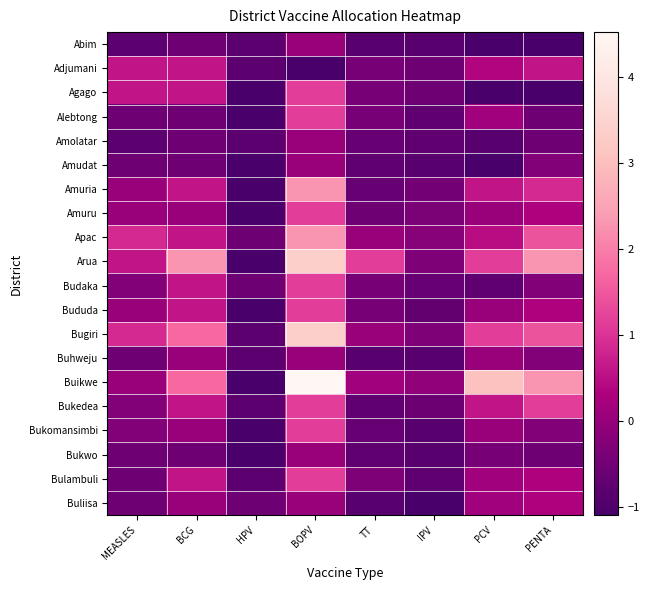

Reading left to right, what are all the values shown in this chart?

Abim: MEASLES=-0.8	BCG=-0.5	HPV=-0.8	BOPV=0.0	TT=-0.9	IPV=-0.9	PCV=-1.1	PENTA=-1.1
Adjumani: MEASLES=0.6	BCG=0.6	HPV=-0.8	BOPV=-1.1	TT=-0.4	IPV=-0.5	PCV=0.4	PENTA=0.6
Agago: MEASLES=0.6	BCG=0.6	HPV=-1.1	BOPV=1.2	TT=-0.4	IPV=-0.5	PCV=-1.1	PENTA=-1.1
Alebtong: MEASLES=-0.5	BCG=-0.5	HPV=-1.1	BOPV=1.2	TT=-0.4	IPV=-0.8	PCV=0.1	PENTA=-0.5
Amolatar: MEASLES=-0.8	BCG=-0.5	HPV=-0.8	BOPV=0.0	TT=-0.6	IPV=-0.8	PCV=-0.9	PENTA=-0.5
Amudat: MEASLES=-0.5	BCG=-0.5	HPV=-1.1	BOPV=0.0	TT=-0.8	IPV=-0.9	PCV=-1.1	PENTA=-0.3
Amuria: MEASLES=0.0	BCG=0.6	HPV=-1.1	BOPV=2.3	TT=-0.6	IPV=-0.5	PCV=0.6	PENTA=0.9
Amuru: MEASLES=0.0	BCG=0.0	HPV=-1.1	BOPV=1.2	TT=-0.5	IPV=-0.4	PCV=0.0	PENTA=0.3
Apac: MEASLES=0.9	BCG=0.6	HPV=-0.6	BOPV=2.3	TT=0.0	IPV=-0.2	PCV=0.5	PENTA=1.4
Arua: MEASLES=0.6	BCG=2.3	HPV=-1.1	BOPV=3.4	TT=1.2	IPV=-0.3	PCV=1.2	PENTA=2.3
Budaka: MEASLES=-0.3	BCG=0.6	HPV=-0.6	BOPV=1.2	TT=-0.4	IPV=-0.6	PCV=-0.8	PENTA=-0.3
Bududa: MEASLES=0.0	BCG=0.6	HPV=-1.1	BOPV=1.2	TT=-0.4	IPV=-0.7	PCV=0.0	PENTA=0.3
Bugiri: MEASLES=0.9	BCG=1.7	HPV=-0.8	BOPV=3.4	TT=0.0	IPV=-0.3	PCV=1.2	PENTA=1.4
Buhweju: MEASLES=-0.5	BCG=0.0	HPV=-0.8	BOPV=0.0	TT=-0.9	IPV=-0.9	PCV=0.0	PENTA=-0.3
Buikwe: MEASLES=0.0	BCG=1.7	HPV=-1.1	BOPV=4.5	TT=0.1	IPV=-0.1	PCV=3.1	PENTA=2.3
Bukedea: MEASLES=-0.3	BCG=0.6	HPV=-0.8	BOPV=1.2	TT=-0.8	IPV=-0.6	PCV=0.6	PENTA=1.2
Bukomansimbi: MEASLES=-0.3	BCG=0.0	HPV=-1.1	BOPV=1.2	TT=-0.6	IPV=-0.9	PCV=0.0	PENTA=-0.3
Bukwo: MEASLES=-0.5	BCG=-0.5	HPV=-1.1	BOPV=0.0	TT=-0.8	IPV=-0.9	PCV=-0.4	PENTA=-0.5
Bulambuli: MEASLES=-0.5	BCG=0.6	HPV=-0.8	BOPV=1.2	TT=-0.3	IPV=-0.8	PCV=0.1	PENTA=0.3
Buliisa: MEASLES=-0.5	BCG=0.0	HPV=-0.6	BOPV=0.0	TT=-0.9	IPV=-1.1	PCV=0.1	PENTA=0.3